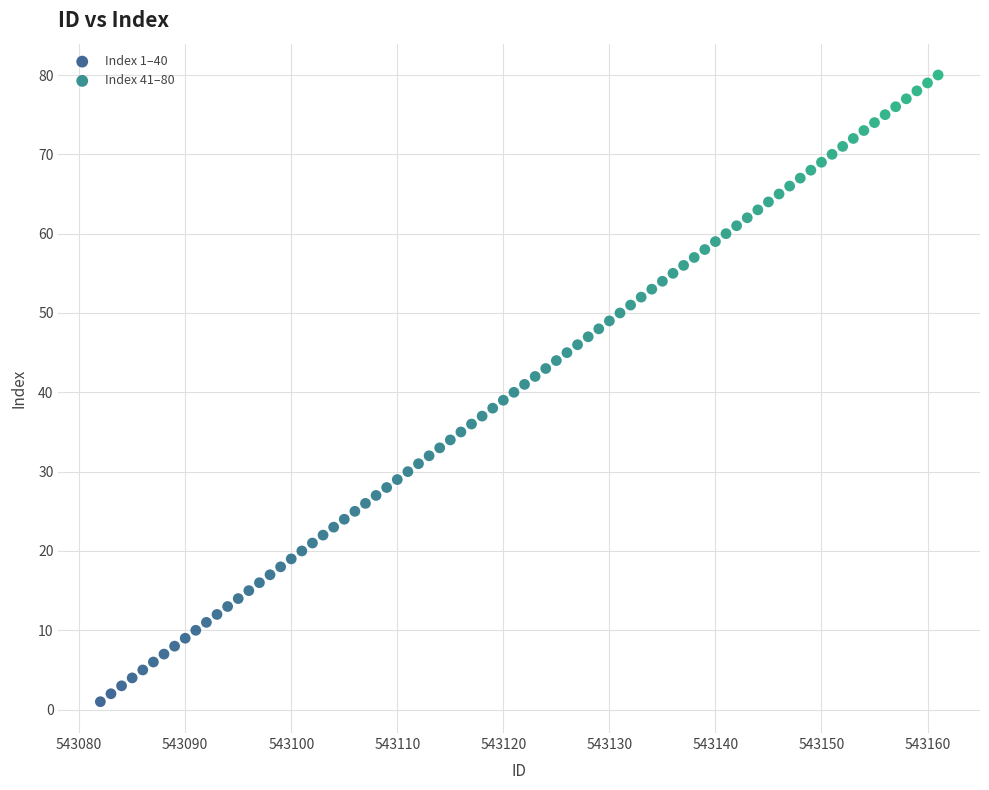

Which series reaches the minimum Y coordinate?

Index 1–40